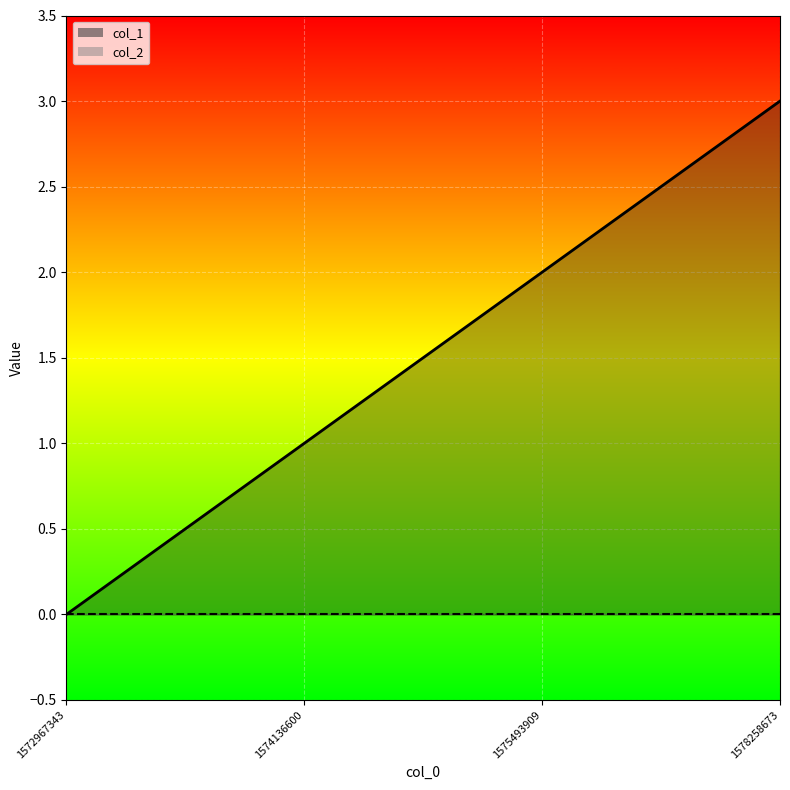

Which label corresponds to the largest value in the chart?

1578258673